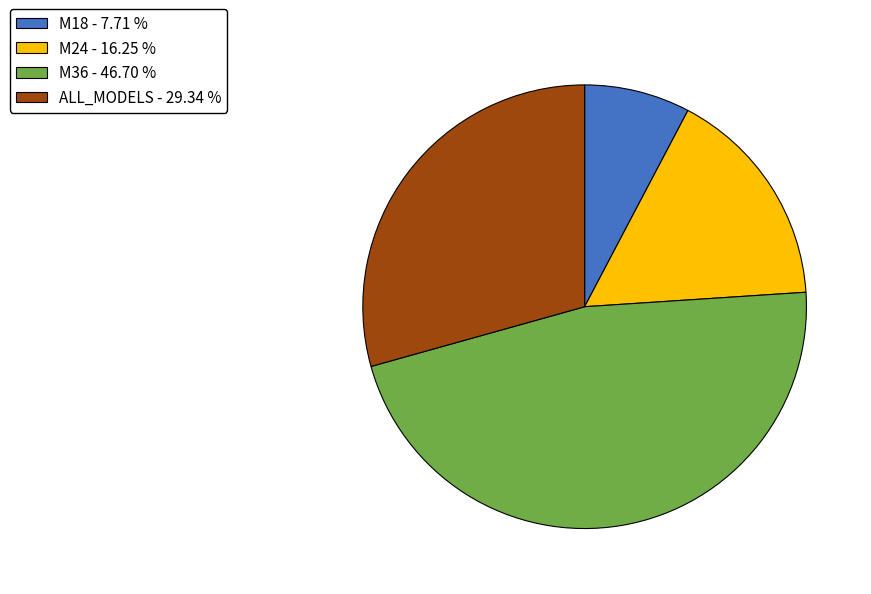

Combined, do M18 - 7.71 % and M24 - 16.25 % account for over 50%?

No